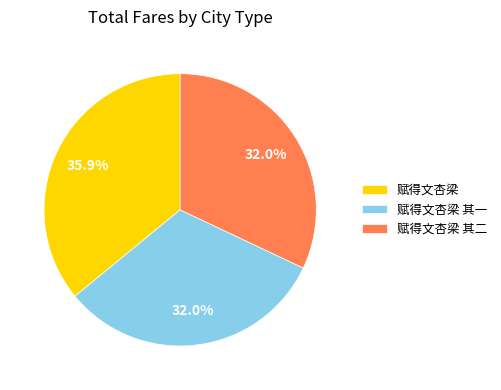

Which has a higher value, 赋得文杏梁 or 赋得文杏梁 其二?

赋得文杏梁